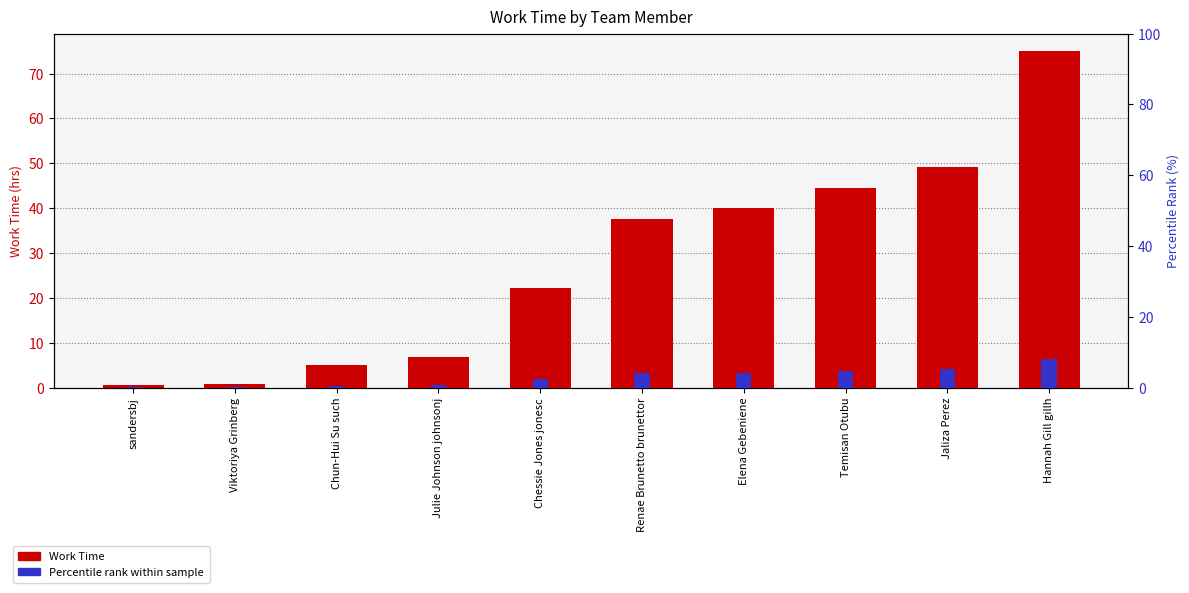

At which label does Work Time first exceed 37?

Renae Brunetto brunettor